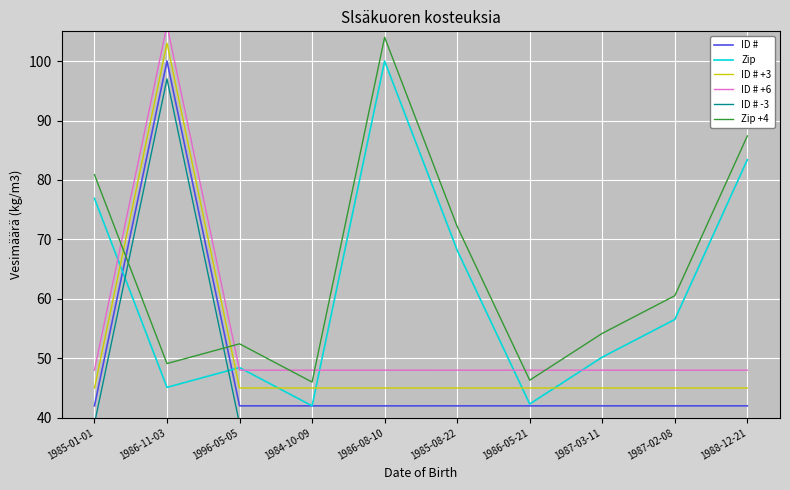

Which has a higher value, 1986-08-10 or 1987-02-08?

1987-02-08